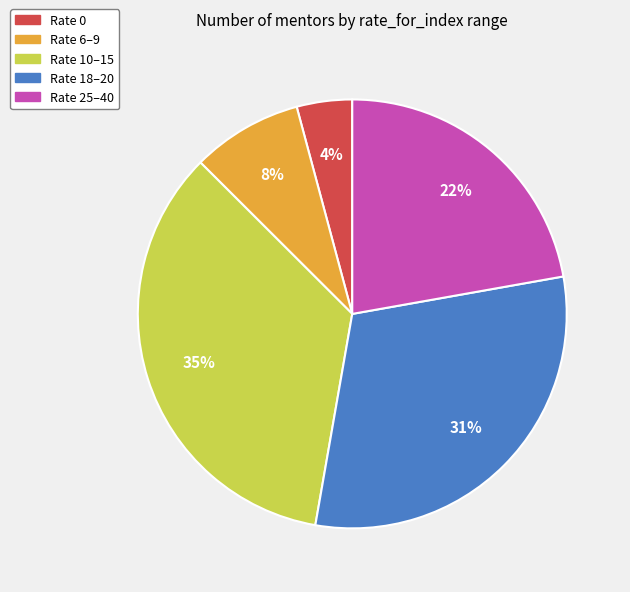

Between Rate 10–15 and Rate 0, which is larger?

Rate 10–15